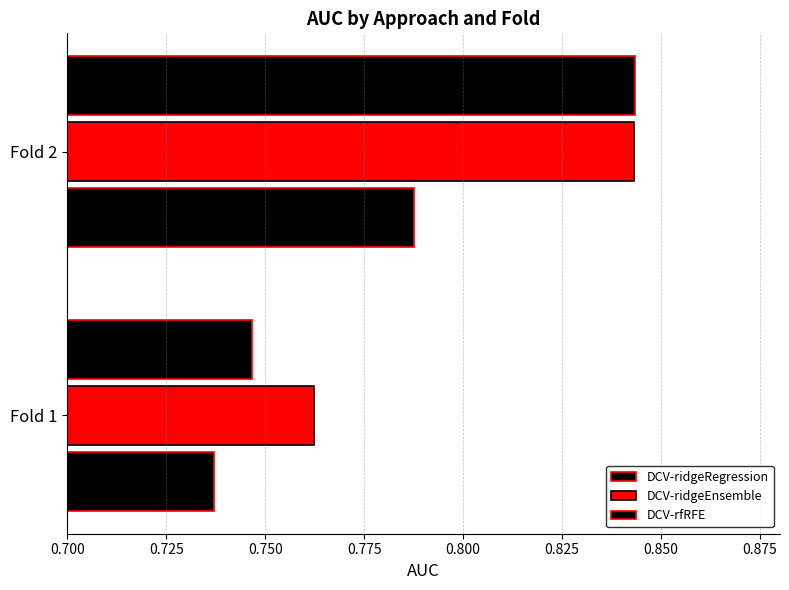

Count the number of categories in the chart.

2